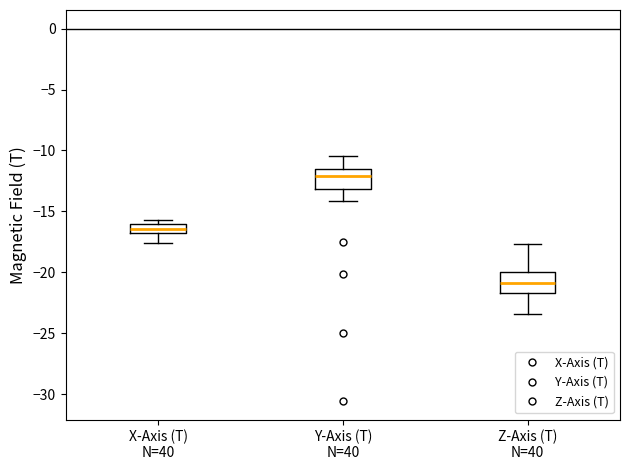

Reading left to right, read every box against the y-axis: the position of its median line, the range the box covers, and the ends of its whiskers. The values are not printed on the chart, so give them approximately, as read against the axis.

X-Axis (T) N=40: median -16.5, box -17.0 to -16.0, whiskers -17.5 to -15.5
Y-Axis (T) N=40: median -12.0, box -13.0 to -11.5, whiskers -14.0 to -10.5
Z-Axis (T) N=40: median -21.0, box -21.5 to -20.0, whiskers -23.5 to -17.5